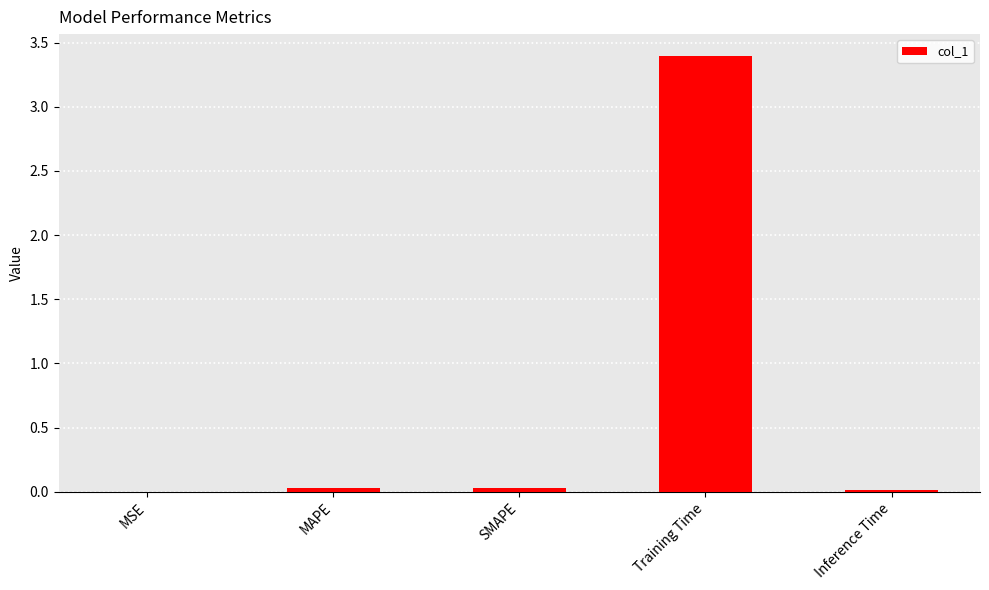

The value at Inference Time is 0.0. True or false?

True